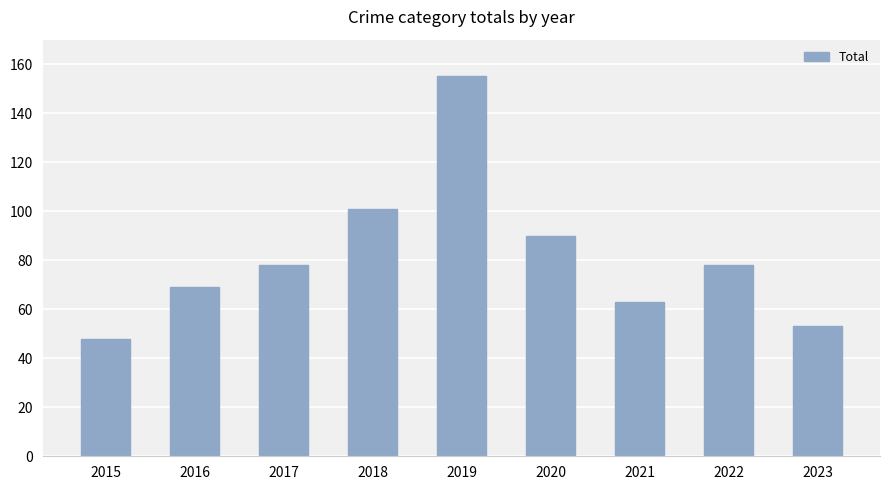

What is the ratio of the value at 2019 to the value at 2015?

3.2